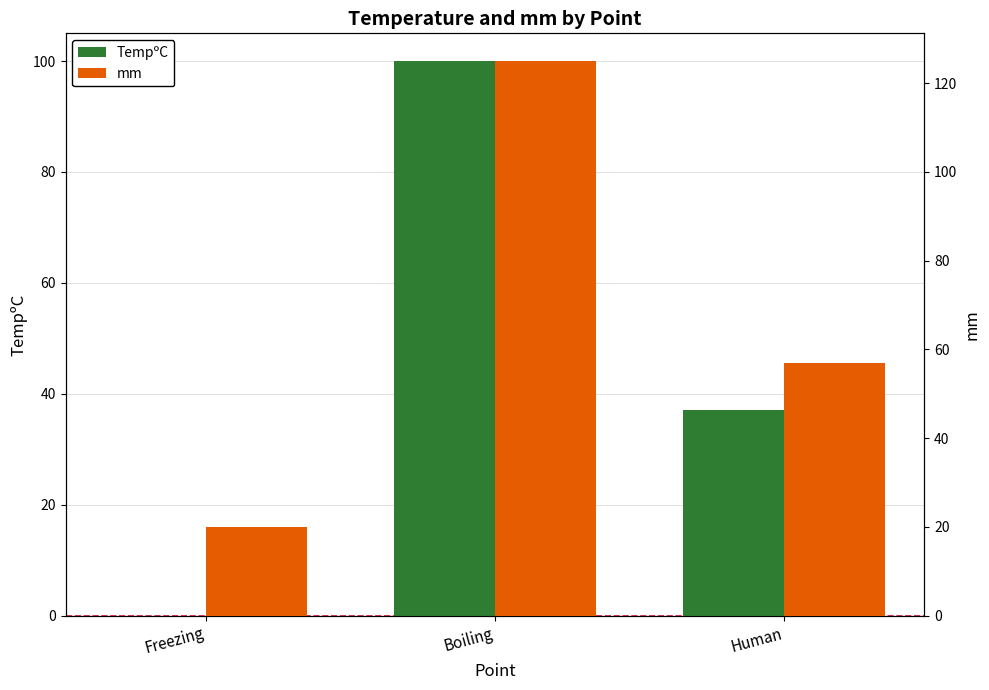

The value of mm at Freezing is 6. True or false?

False